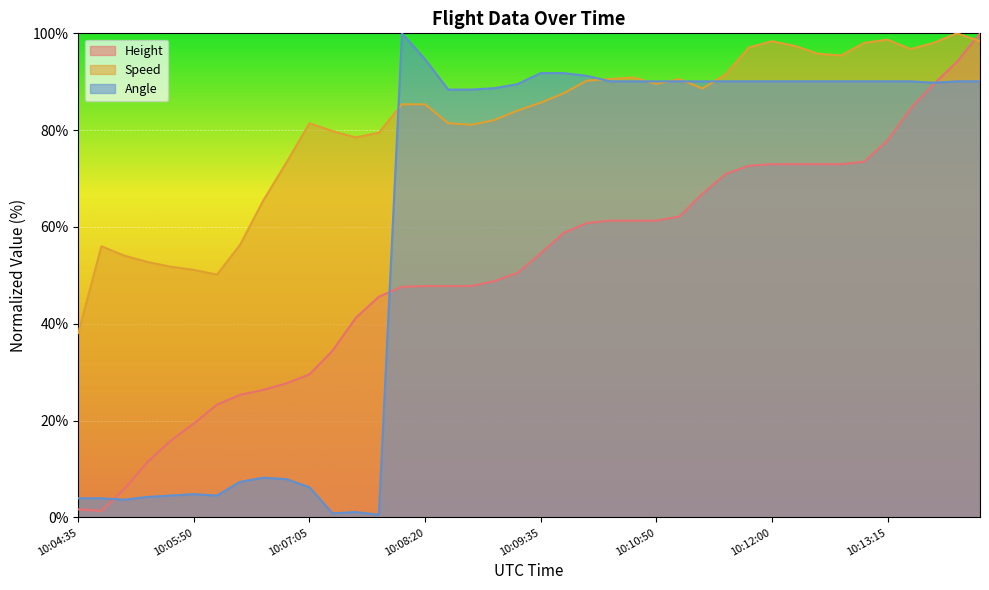

What is the minimum value for Angle?

0.6